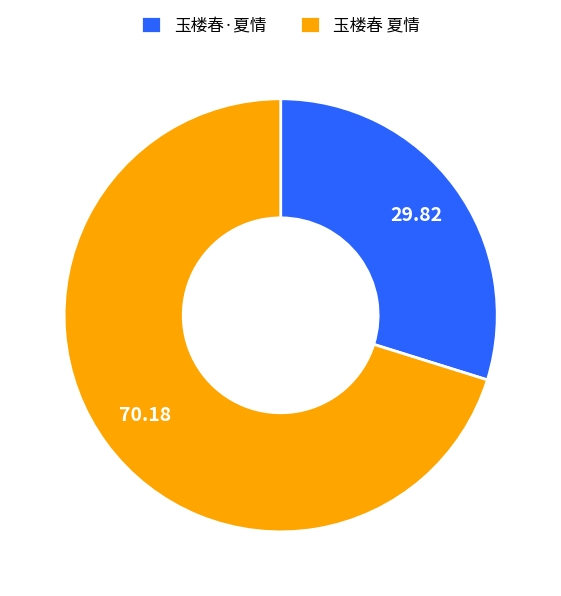

Is the sum of 玉楼春 夏情 and 玉楼春·夏情 greater than half?

Yes